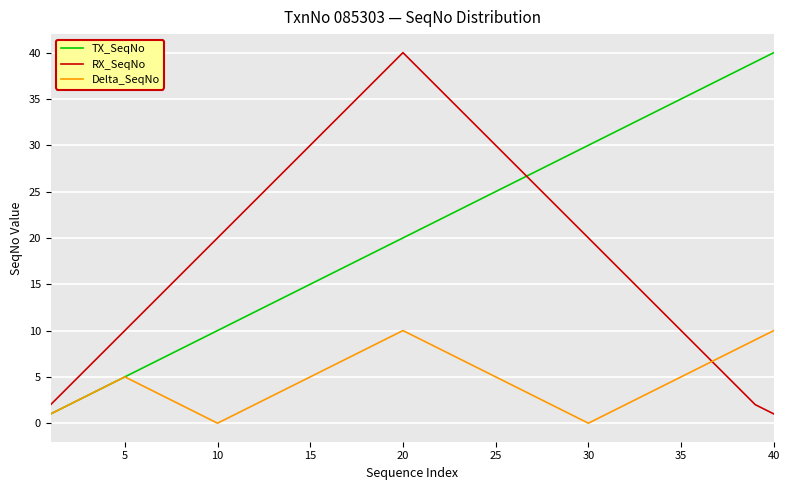

Reading left to right, transcribe all the data shown in this chart.

TX_SeqNo: 1	2	3	4	5	6	7	8	9	10	11	12	13	14	15	16	17	18	19	20	21	22	23	24	25	26	27	28	29	30	31	32	33	34	35	36	37	38	39	40
RX_SeqNo: 2	4	6	8	10	12	14	16	18	20	22	24	26	28	30	32	34	36	38	40	38	36	34	32	30	28	26	24	22	20	18	16	14	12	10	8	6	4	2	1
Delta_SeqNo: 1	2	3	4	5	4	3	2	1	0	1	2	3	4	5	6	7	8	9	10	9	8	7	6	5	4	3	2	1	0	1	2	3	4	5	6	7	8	9	10